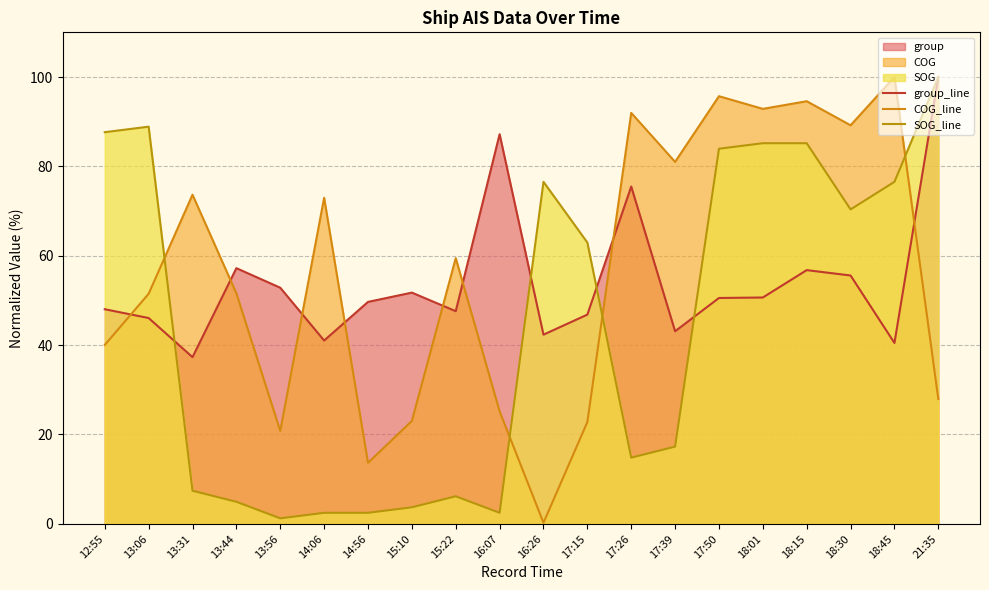

Which category has the highest value across all series?

21:35